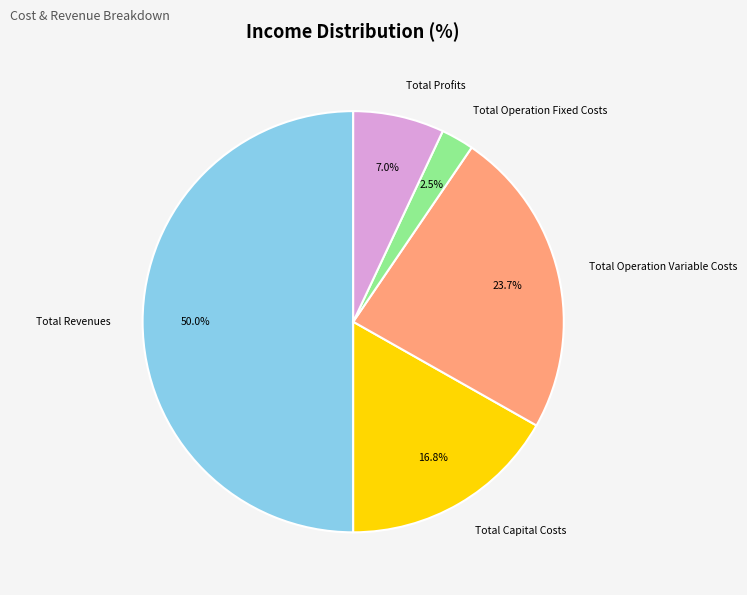

To the nearest percent, what portion does Total Operation Variable Costs represent?

24%